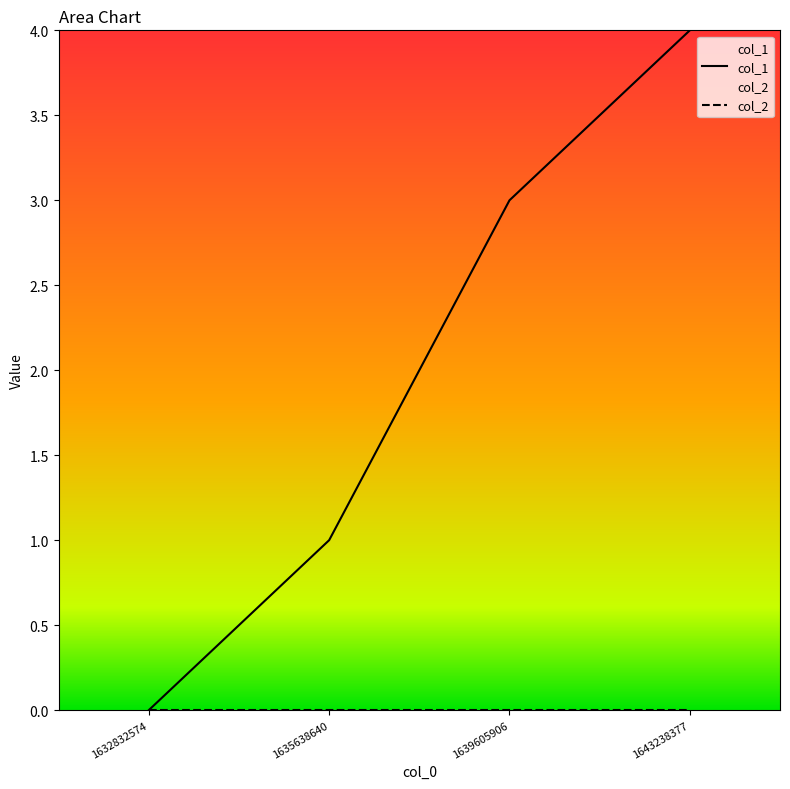

At which category is the sum across all series the highest?

1643238377